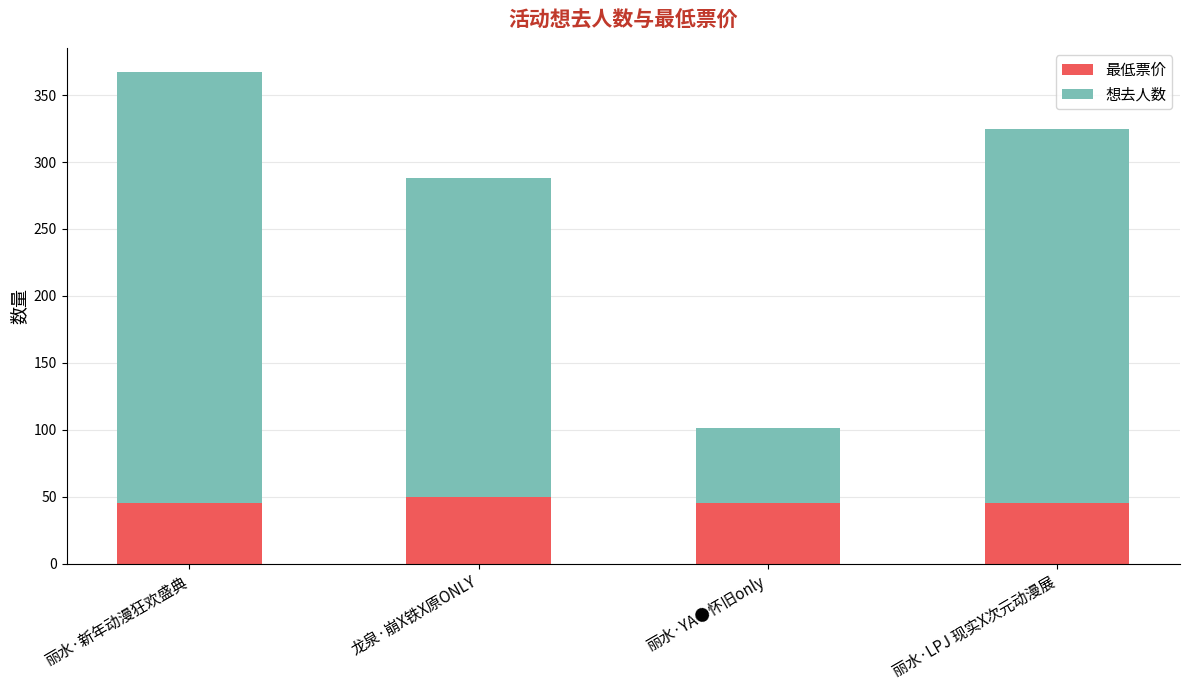

What is the maximum value for 最低票价?

50